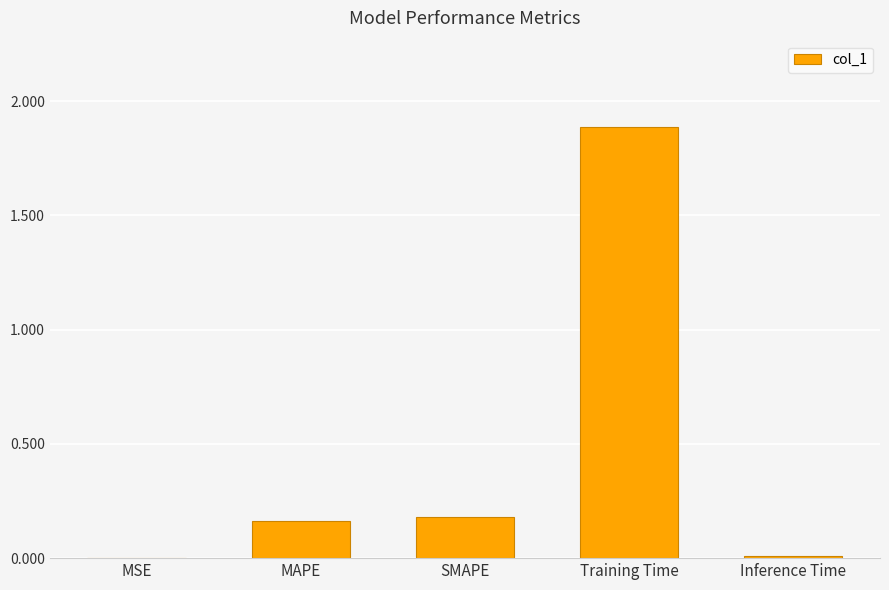

True or false: the data shows 0.3 at SMAPE.

False